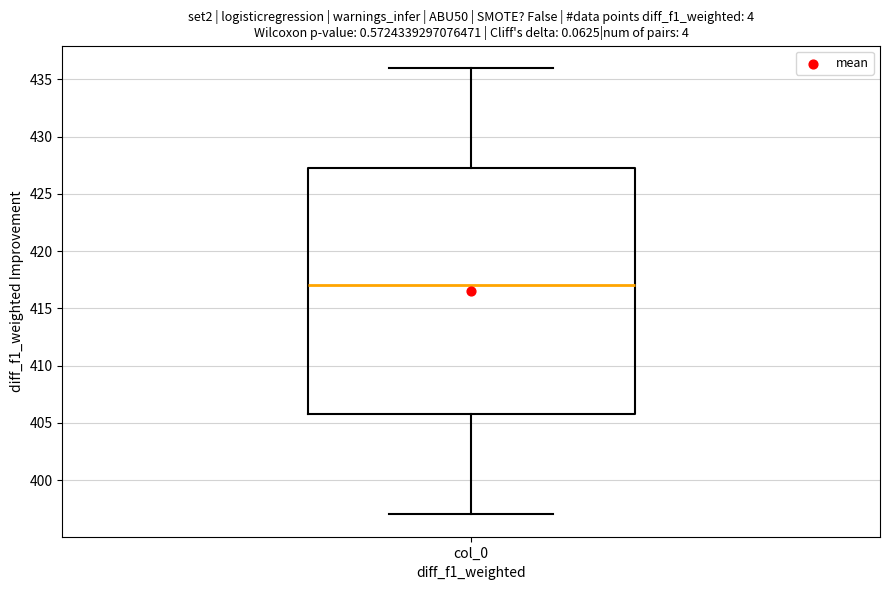

Read this box plot against the y-axis: the position of the median line, the range covered by the box, and the ends of both whiskers. The values are not printed on the chart, so give them approximately, as read against the axis.

median 417.0, box 406.0 to 427.5, whiskers 397.0 to 436.0